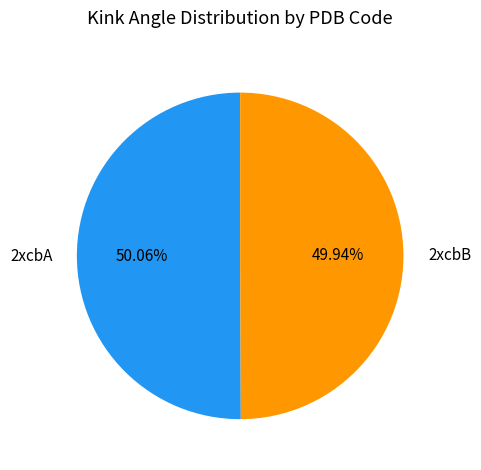

To the nearest percent, what percentage of the pie is 2xcbB?

50%